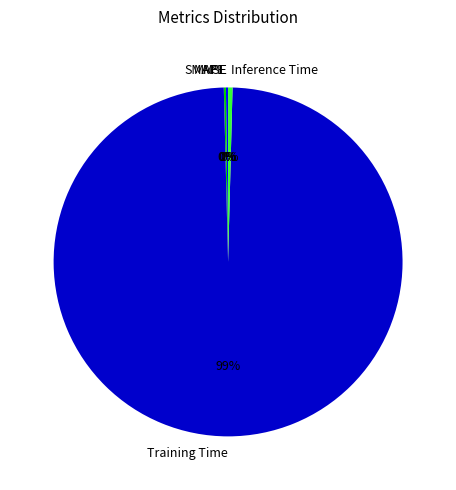

True or false: Training Time accounts for 92% of the total.

False